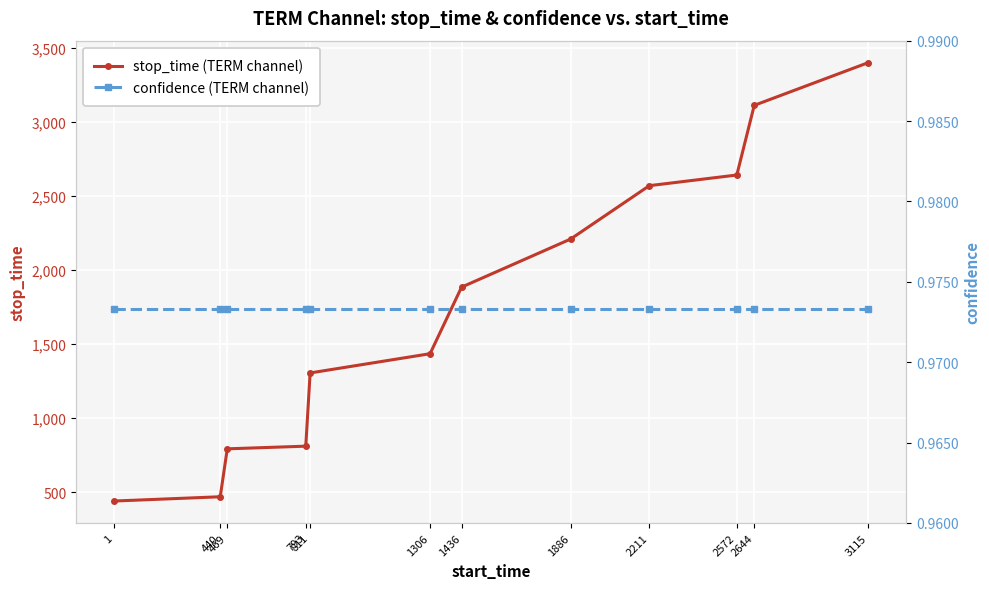

What is the spread (max minus min) of values at 1306?

1434.0